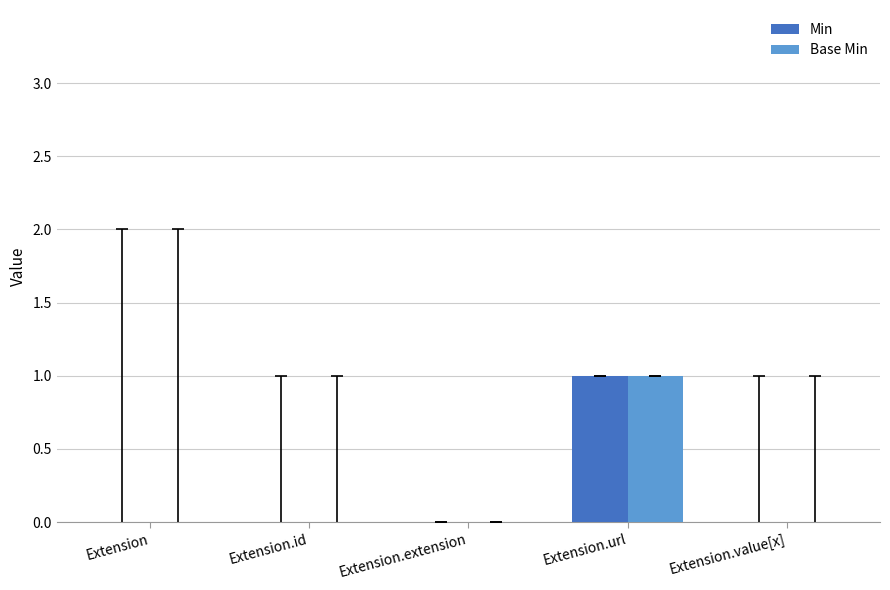

True or false: Base Min has a value of 0 at Extension.value[x].

True